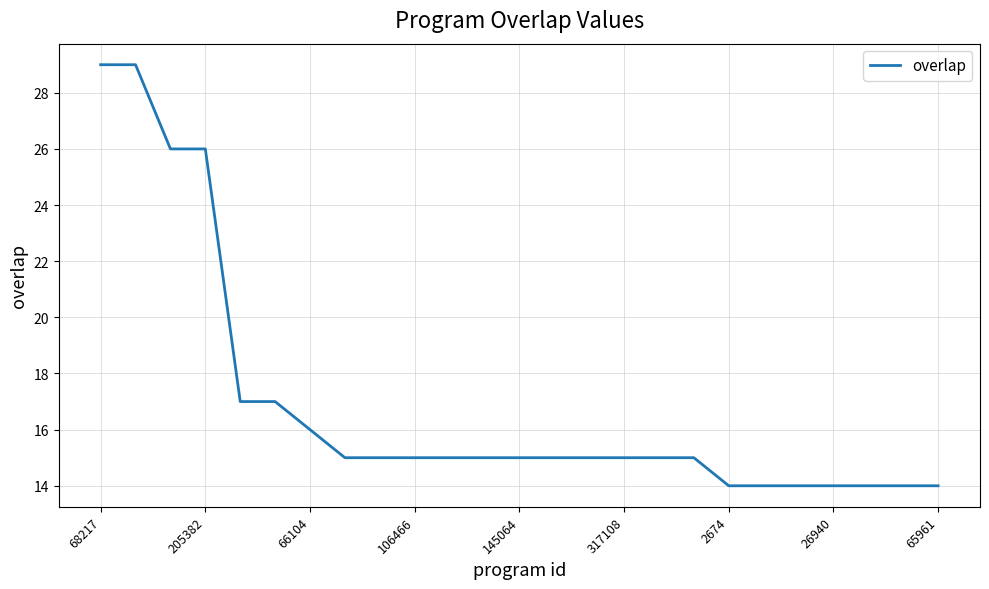

Reading left to right, extract all data points from this chart.

29	29	26	26	17	17	16	15	15	15	15	15	15	15	15	15	15	15	14	14	14	14	14	14	14